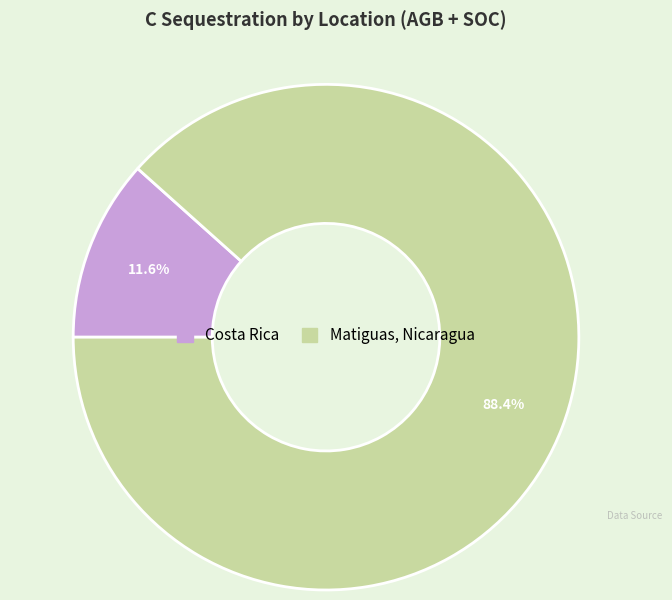

Combined, do Costa Rica and Matiguas, Nicaragua account for over 50%?

Yes